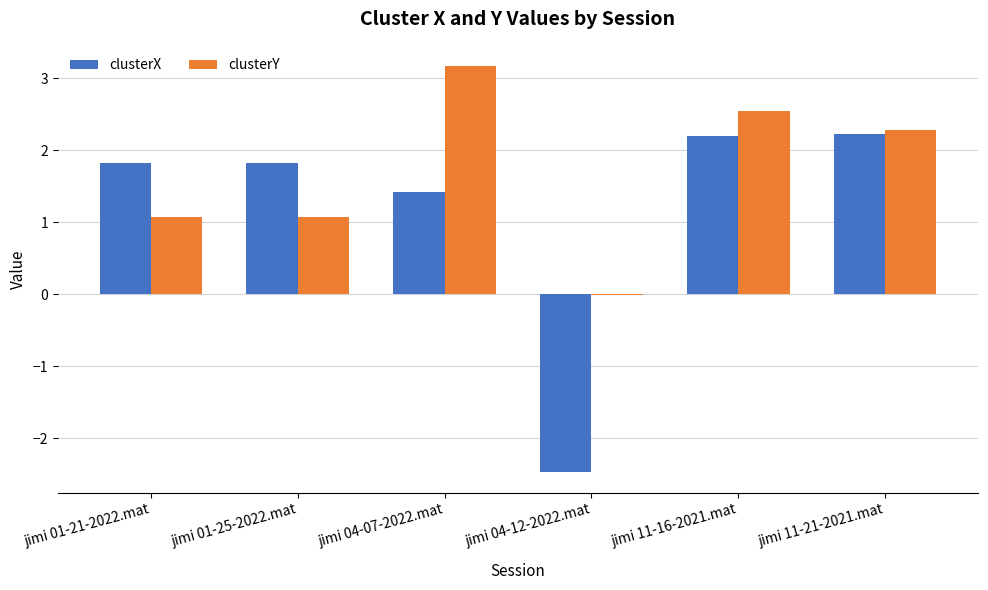

Which series changed the most between jimi 01-21-2022.mat and jimi 11-16-2021.mat?

clusterY